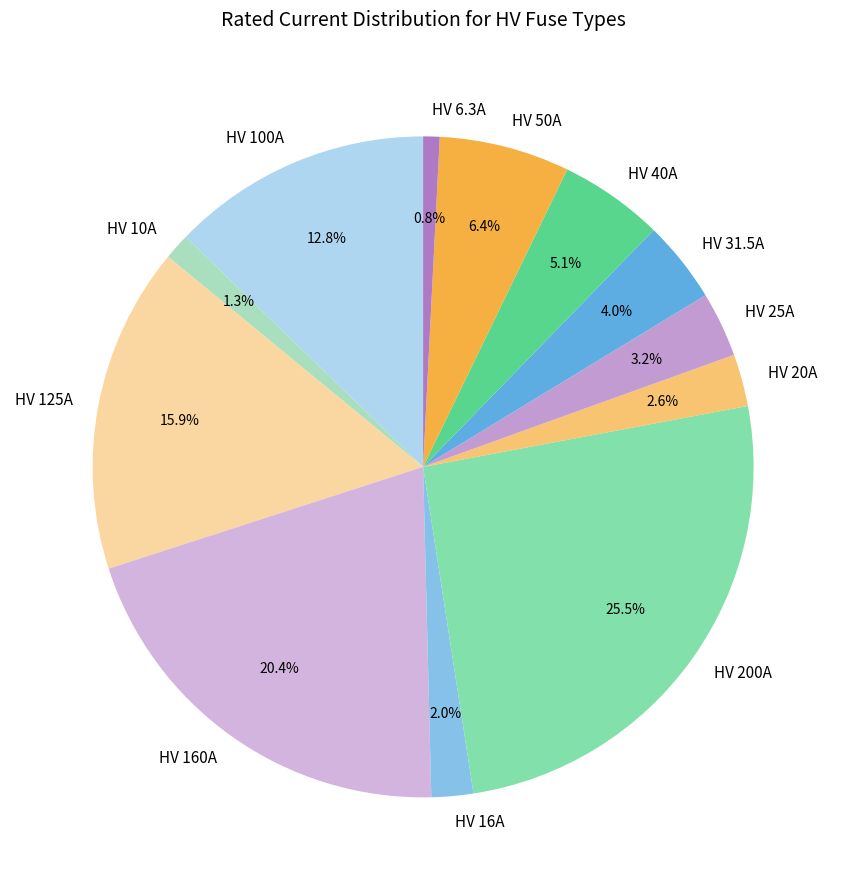

Count the number of slices in the pie.

12